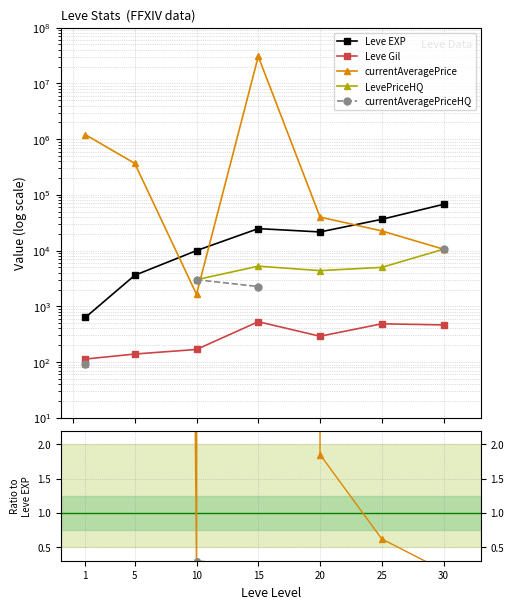

Where is Leve EXP nearest to the value 34180?

25